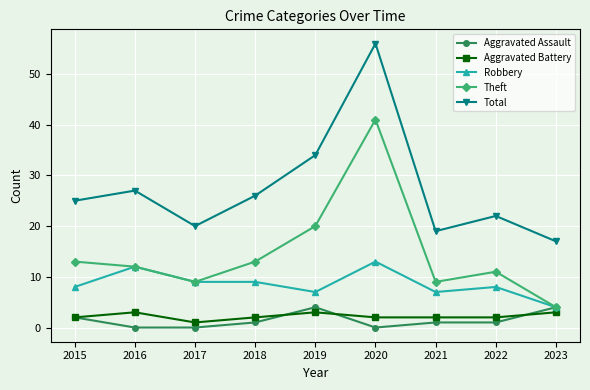

How many lines are shown in the chart?

5